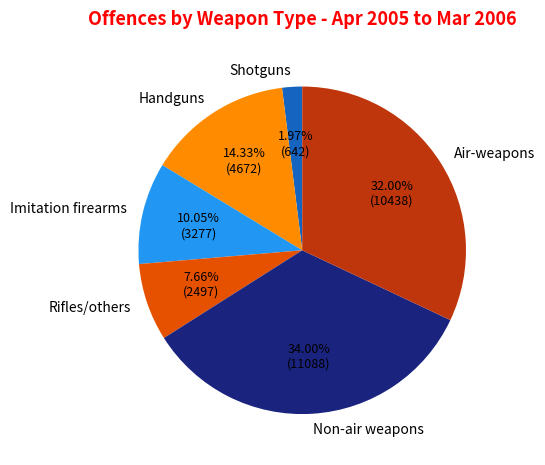

To the nearest percent, what portion does Imitation firearms represent?

10%